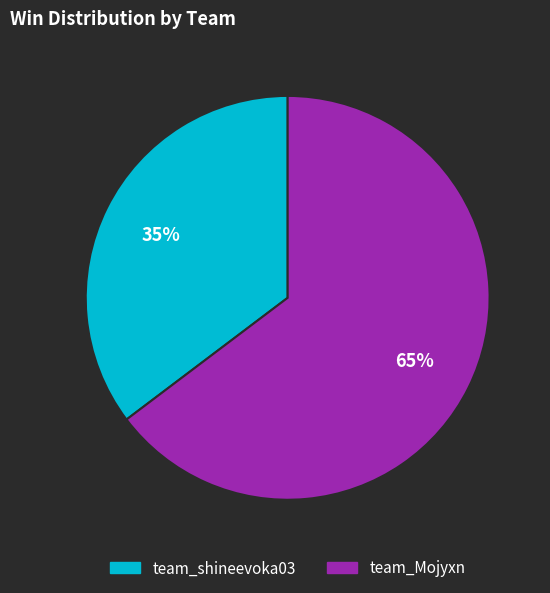

Do team_shineevoka03 and team_Mojyxn together represent more than half of the pie?

Yes